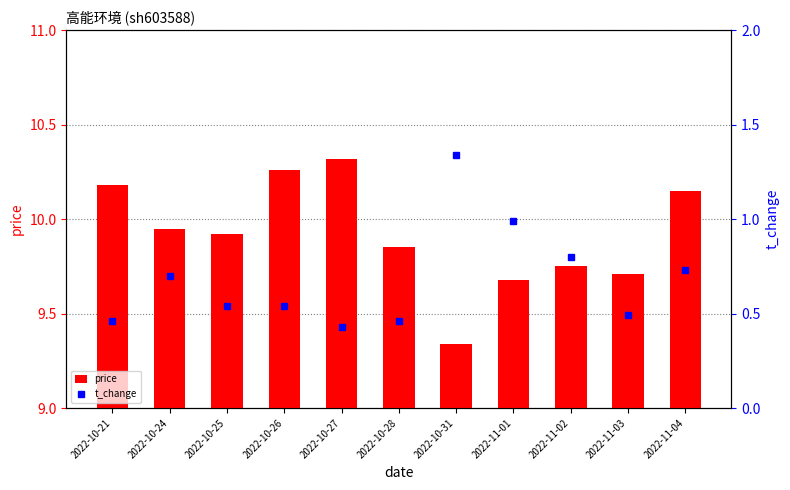

Which series has the largest range (max minus min)?

price